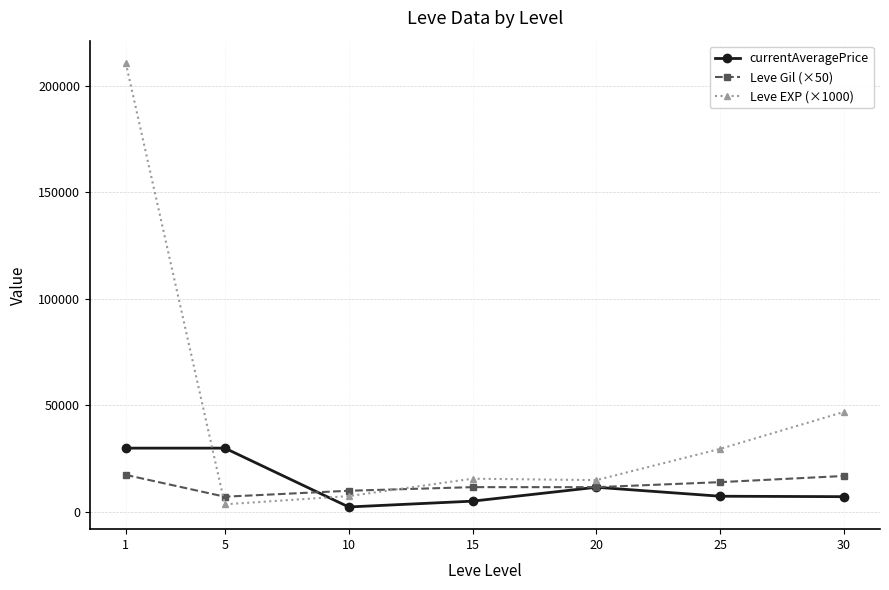

Where is Leve EXP (×1000) nearest to the value 107166?

30